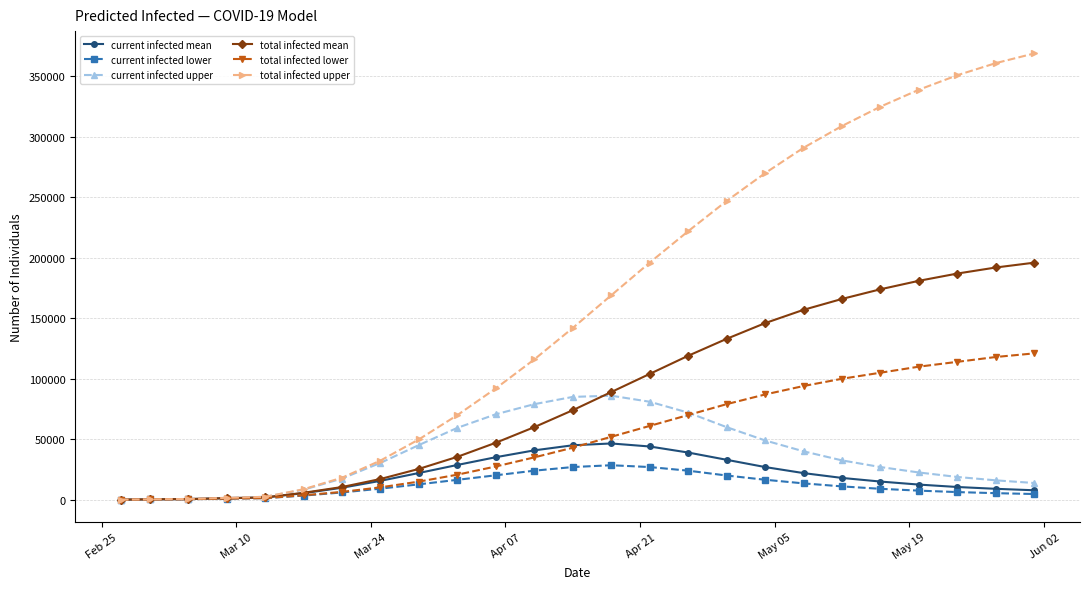

Which series has the largest range (max minus min)?

total infected upper